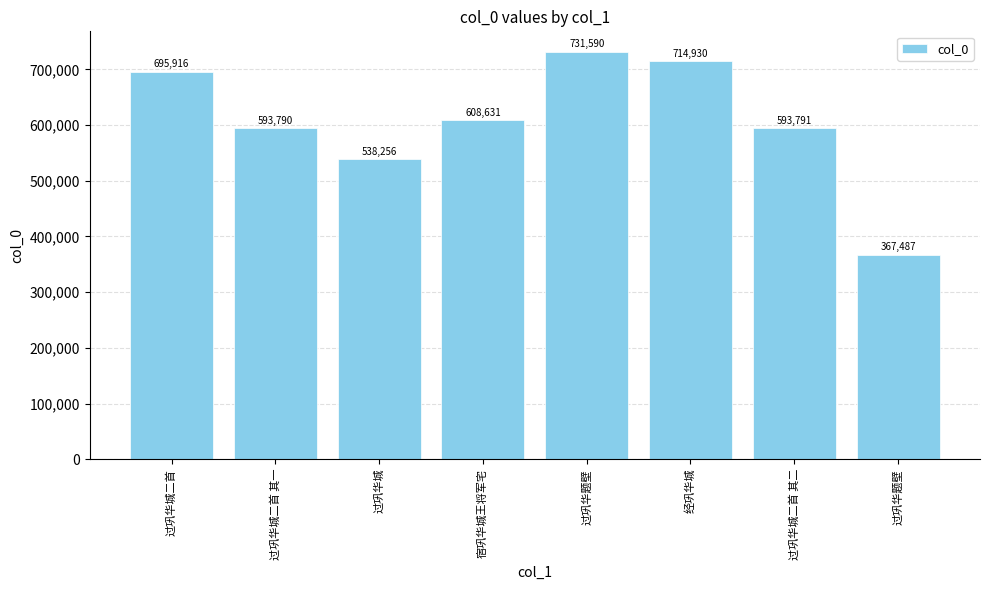

List the labels in order of value, smallest first.

过巩华题壁, 过巩华城, 过巩华城二首 其一, 过巩华城二首 其二, 宿巩华城王将军宅, 过巩华城二首, 经巩华城, 过巩华题壁